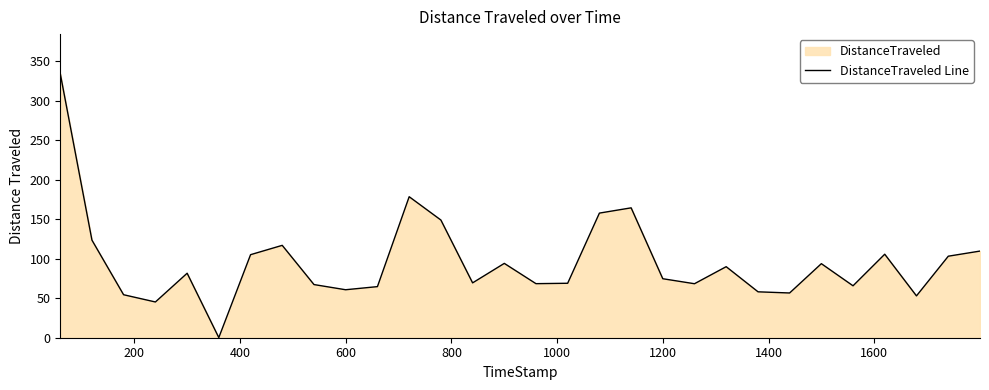

What is the maximum value shown in the chart?

334.1